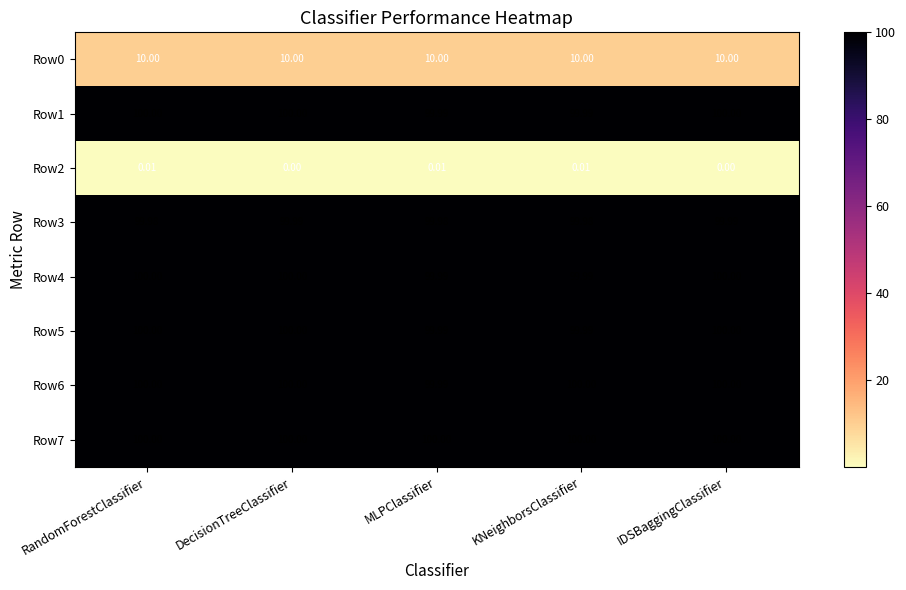

Is the value of Row4 at KNeighborsClassifier greater than the value of Row6 at KNeighborsClassifier?

No